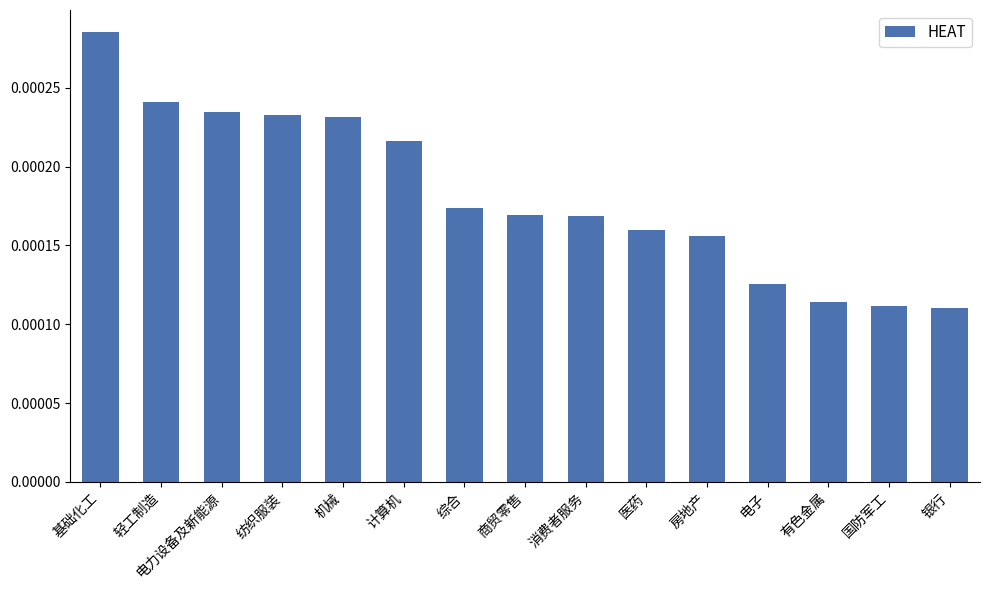

Between 计算机 and 综合, which is larger?

计算机